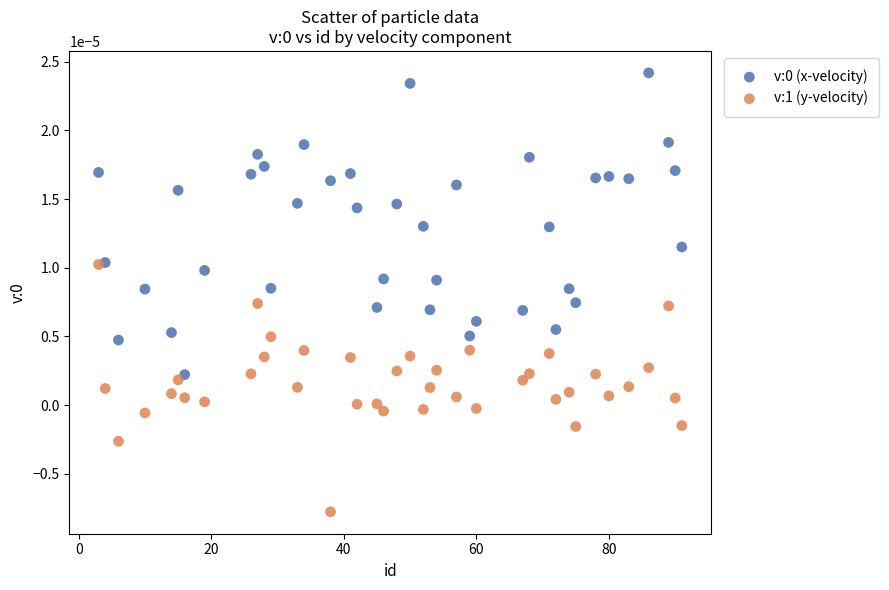

Across all data points, what is the range of X values (max minus min)?

88.0